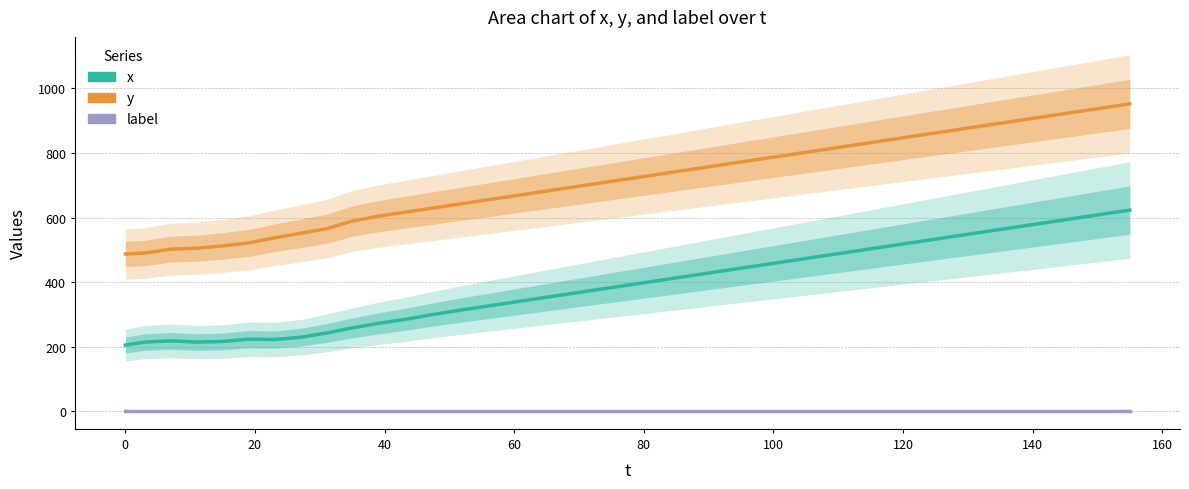

True or false: label and y intersect in this chart.

False